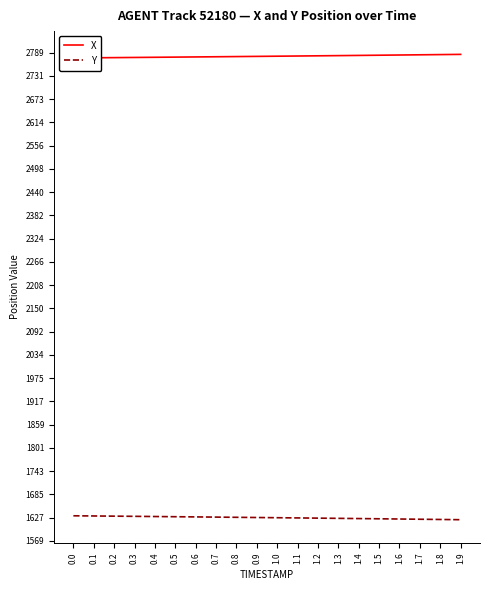

Is it true that X equals 4913.0 at 1.5?

False